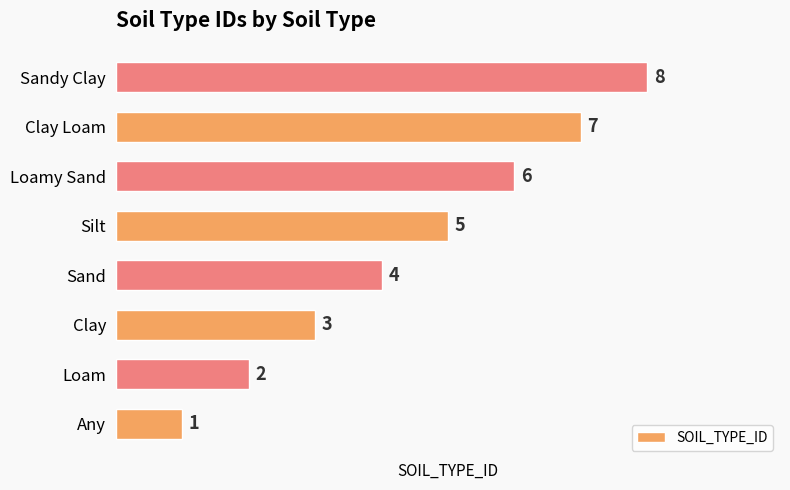

How many series are shown in this chart?

1